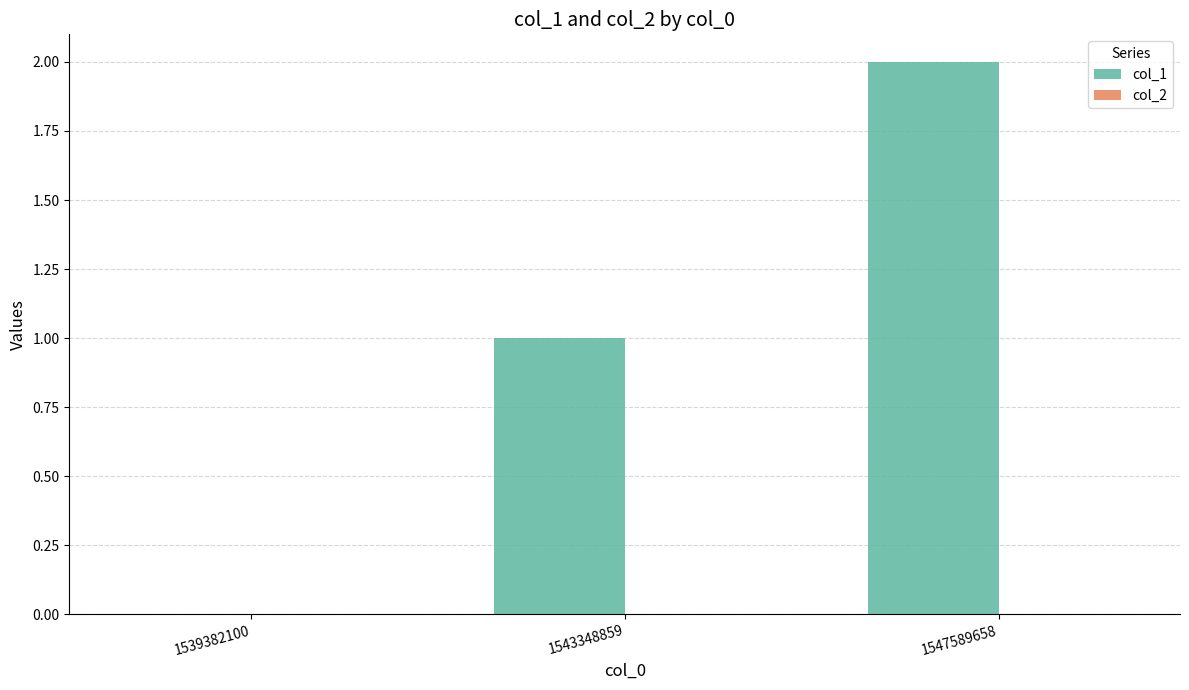

True or false: the data shows 1 at 1543348859.

True